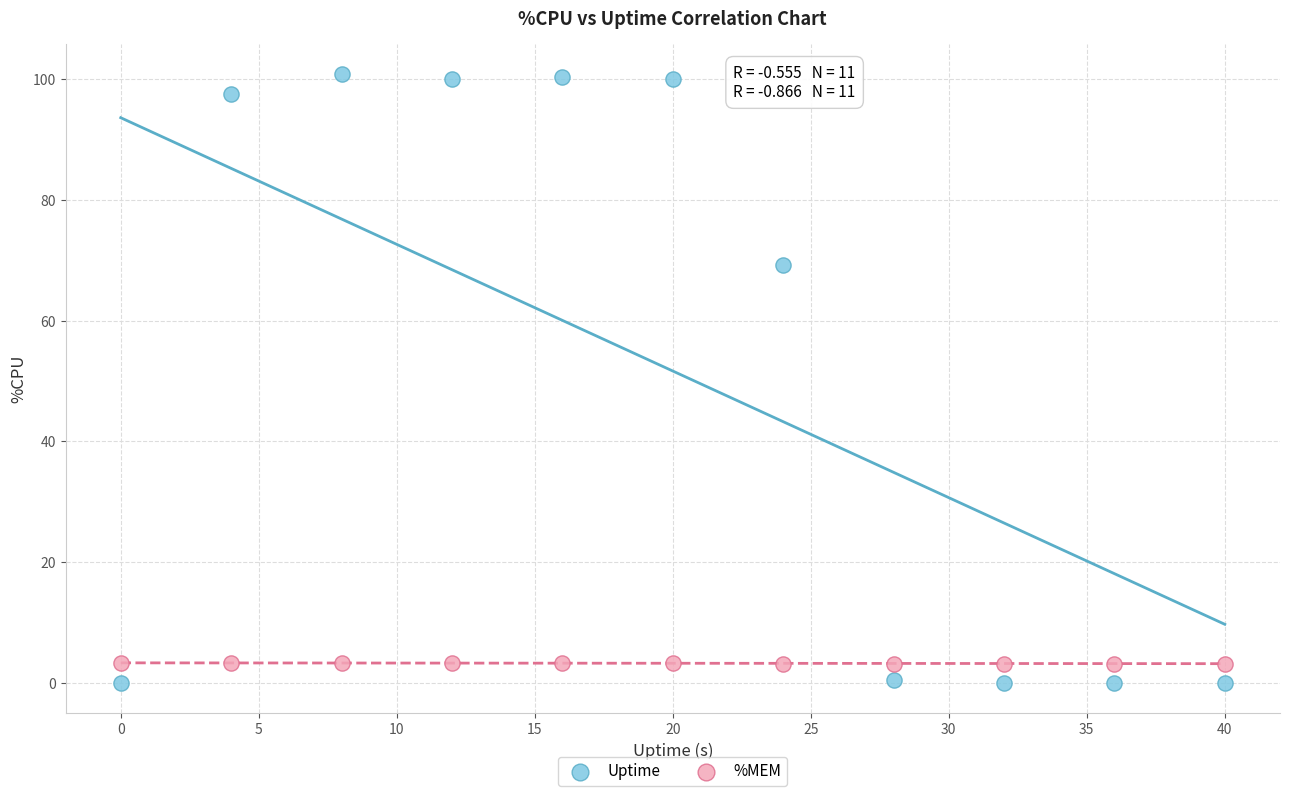

Across all data points, what is the range of Y values (max minus min)?

100.8